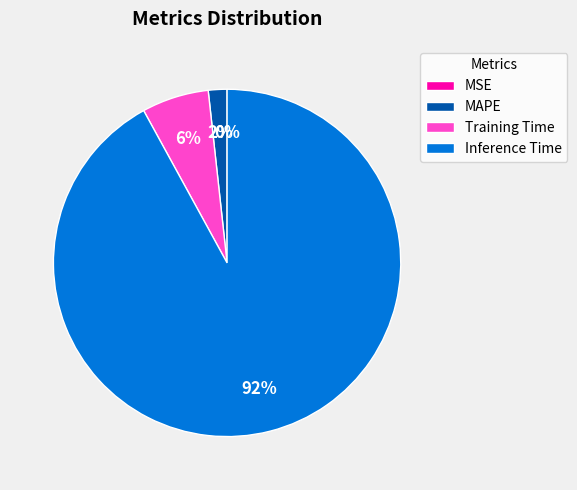

To the nearest percent, what is the combined percentage of MAPE and Inference Time?

94%